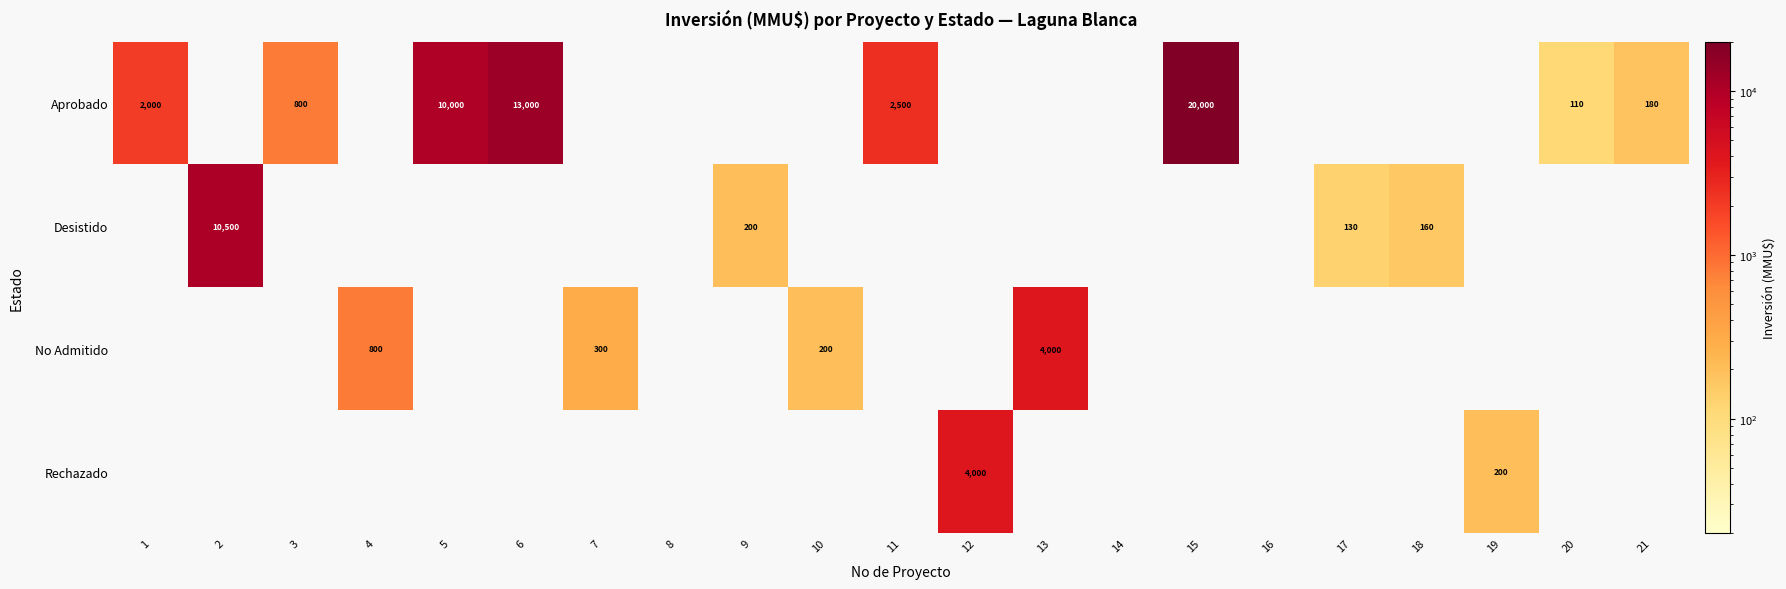

Is it true that Rechazado equals 84 at 19?

False